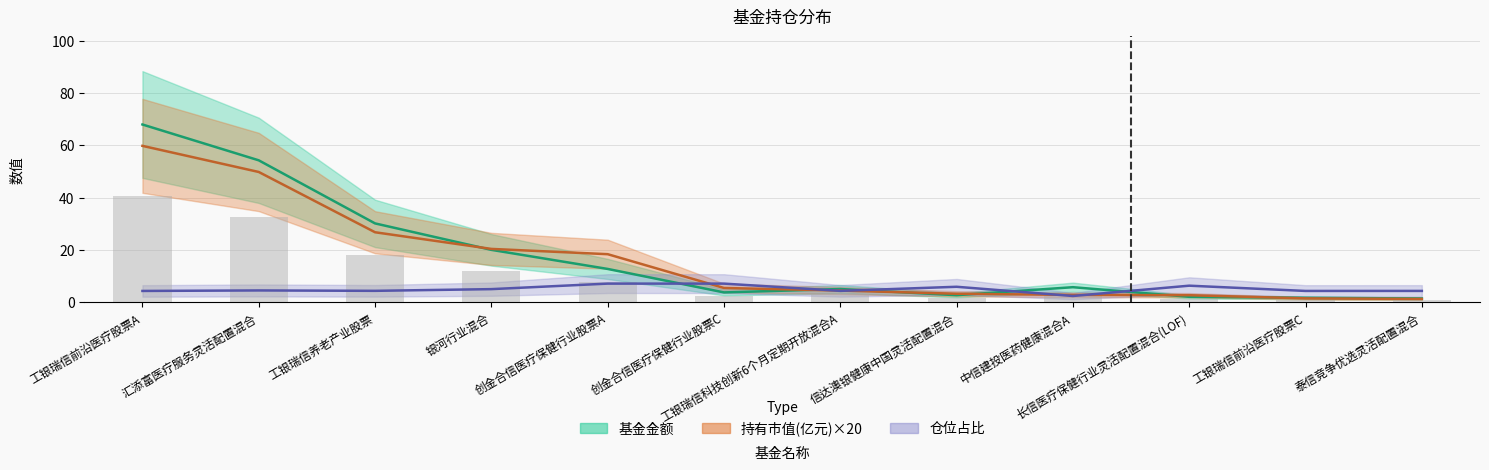

Reading left to right, list all the values displayed in this chart.

基金金额: 68.0	54.3	30.2	20.1	12.8	3.8	5.1	2.8	5.8	2.2	1.8	1.5
持有市值(亿元): 59.8	49.9	26.8	20.5	18.4	5.5	4.5	3.3	2.9	2.8	1.6	1.3
仓位占比: 4.4	4.6	4.4	5.1	7.2	7.2	4.4	6.0	2.5	6.4	4.4	4.4